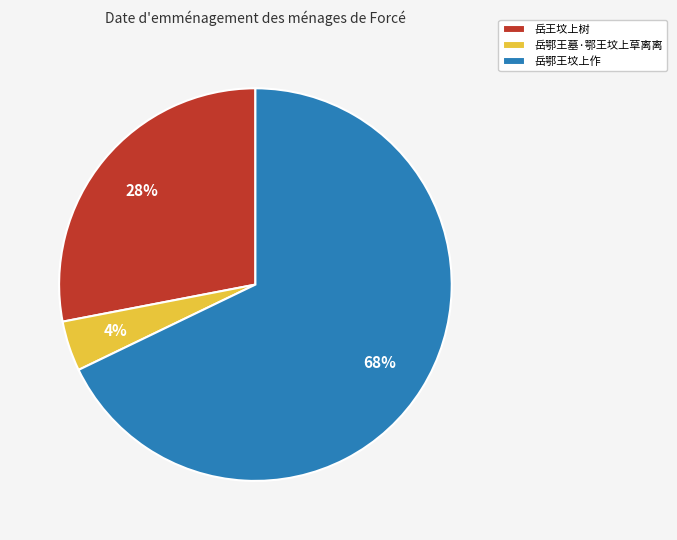

How many segments does this pie chart have?

3